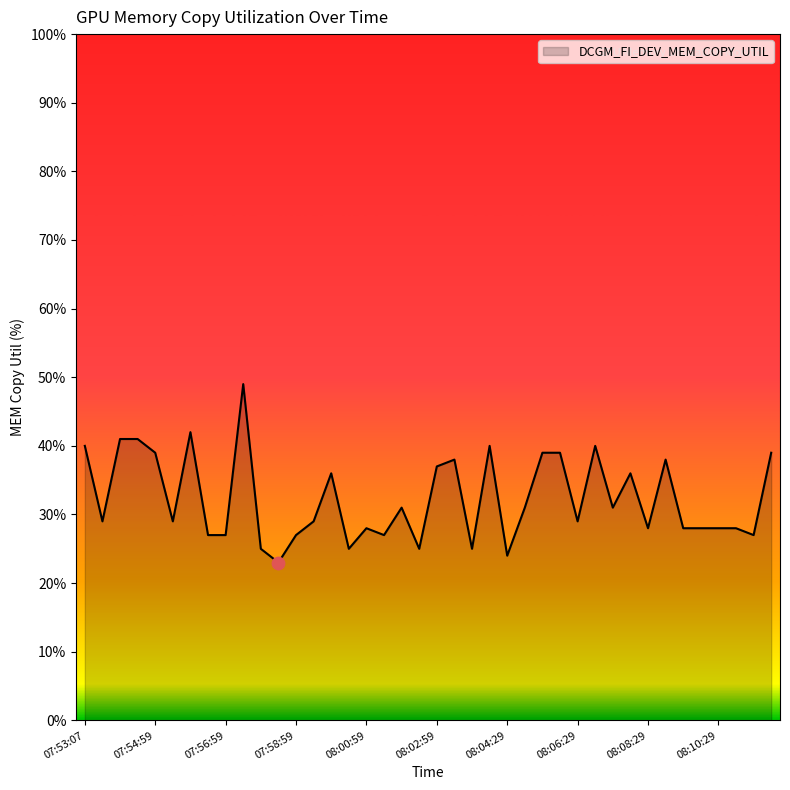

What is the smallest value displayed?

23